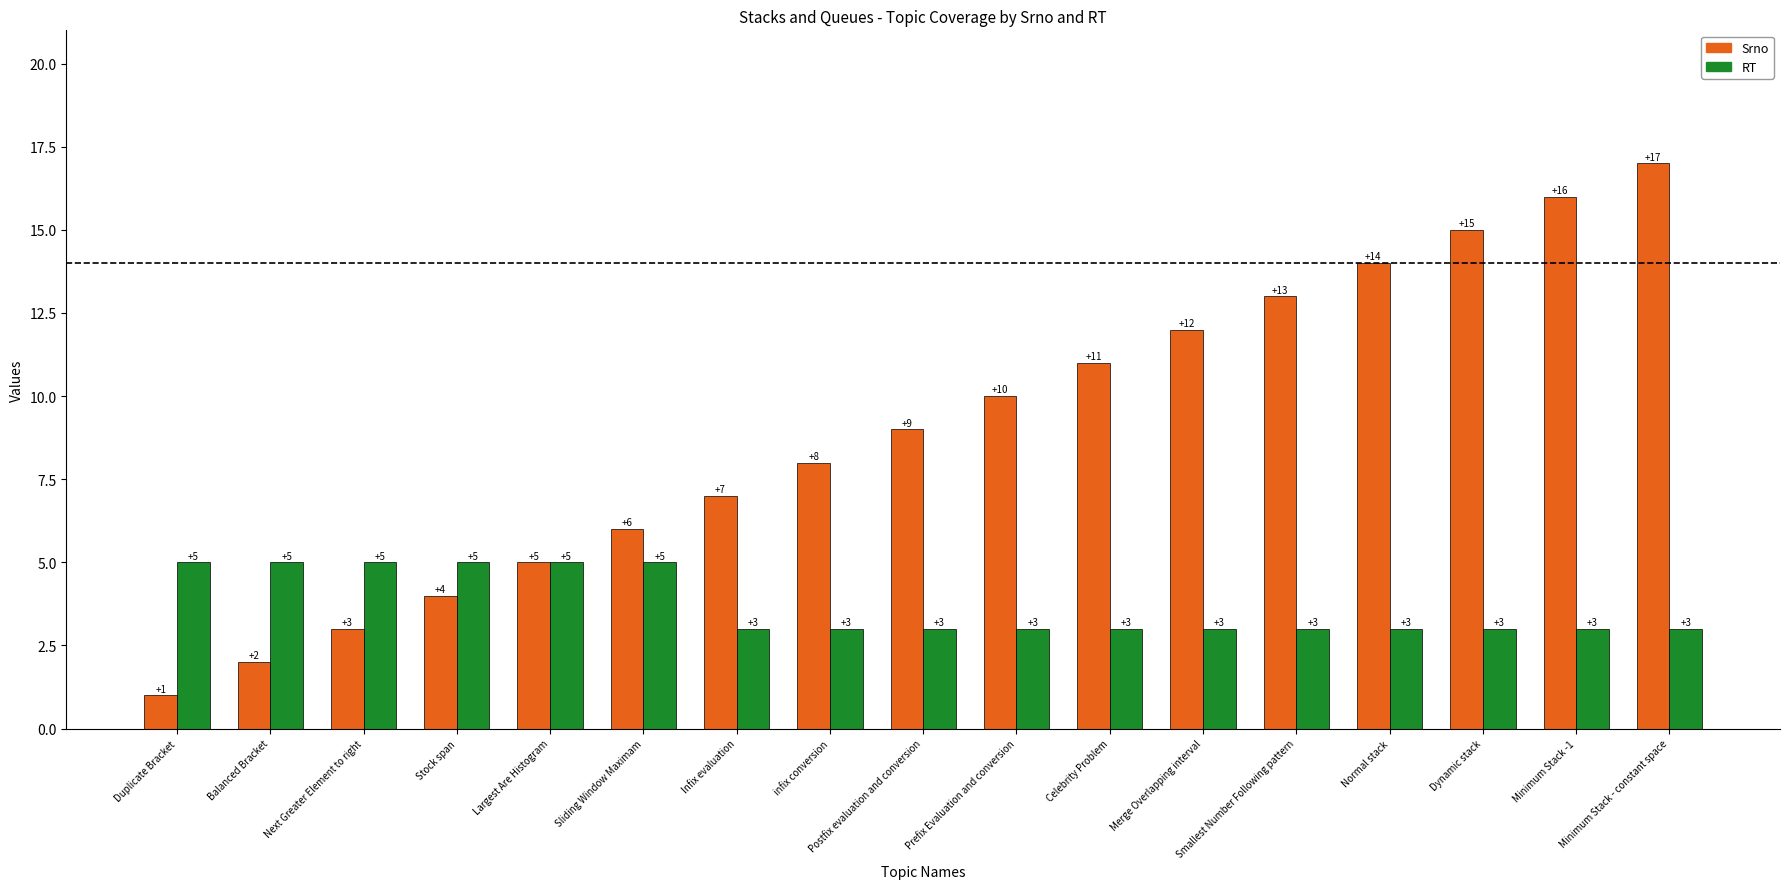

At which category does the chart reach its peak across all series?

Minimum Stack - constant space